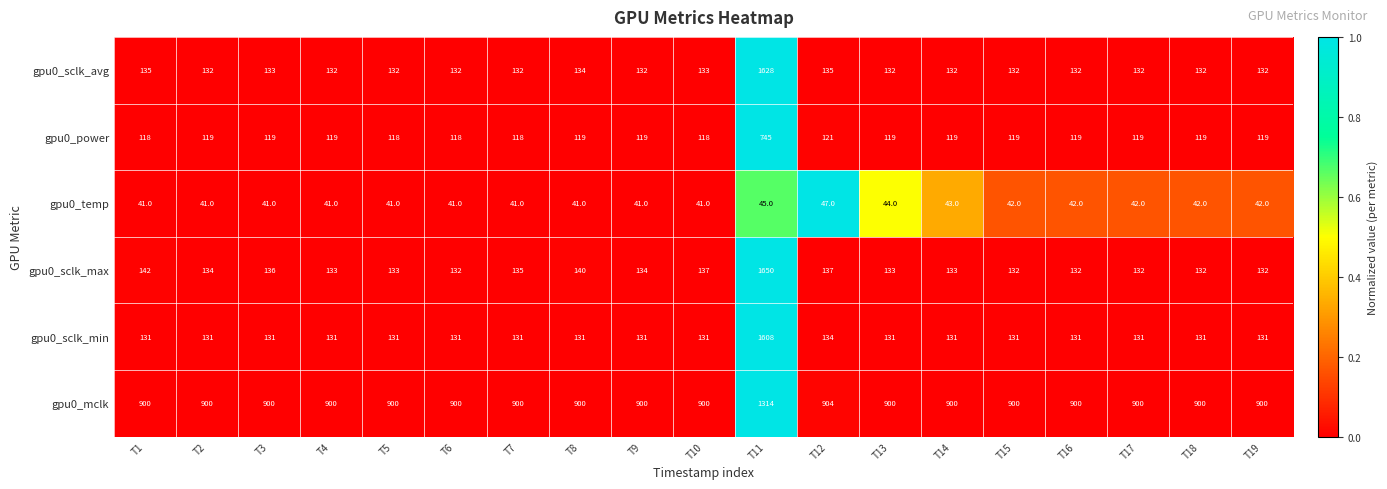

At which category is the sum across all series the highest?

T11